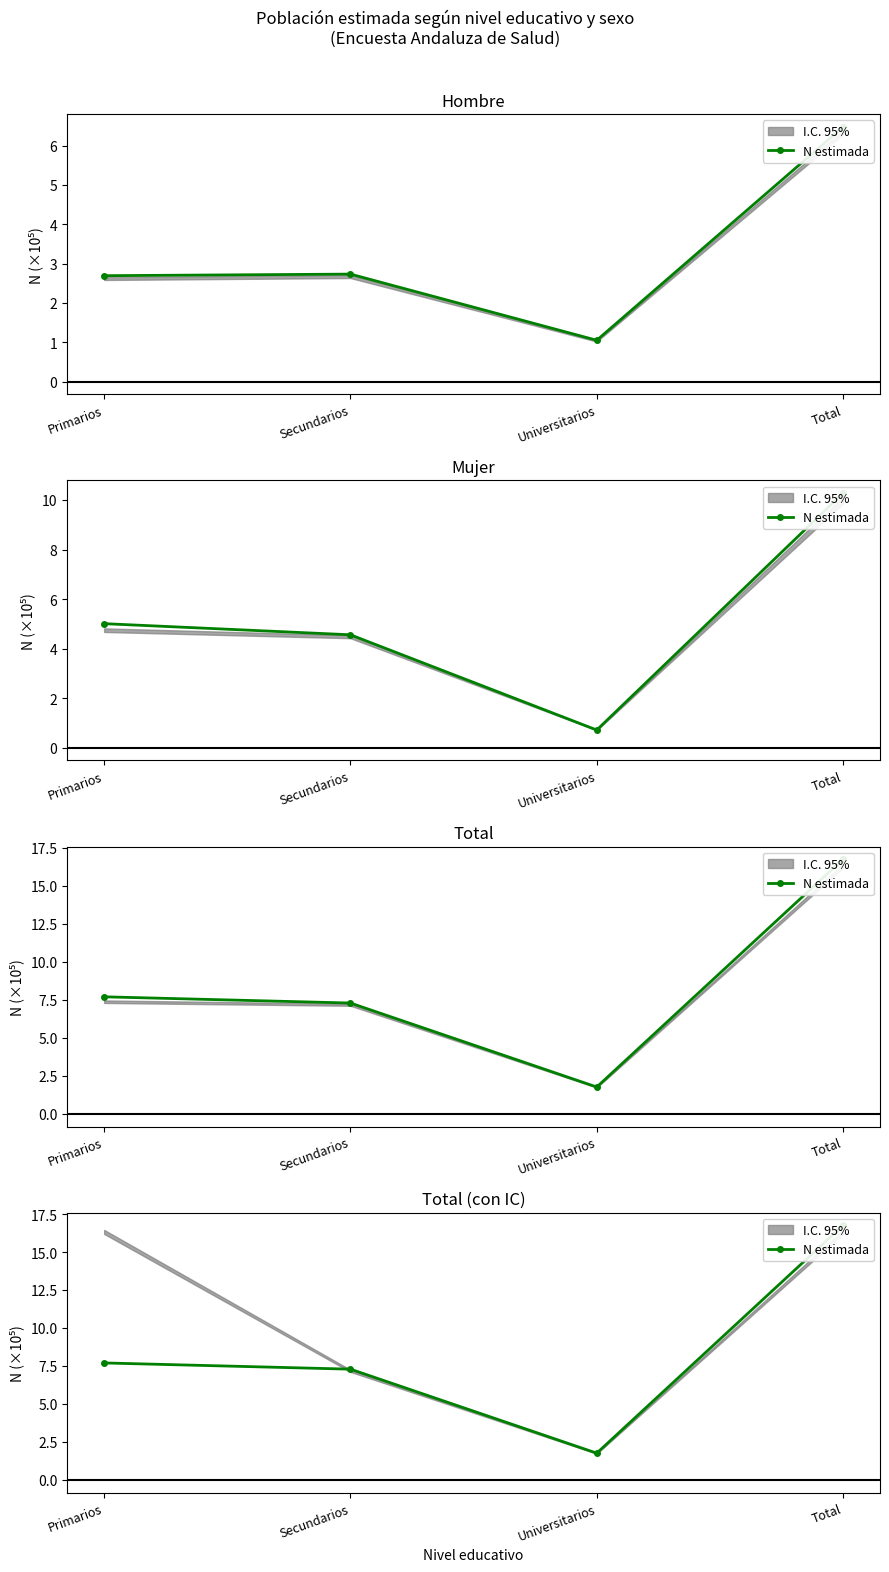

Reading left to right, transcribe all the data shown in this chart.

7.7	7.3	1.8	16.8